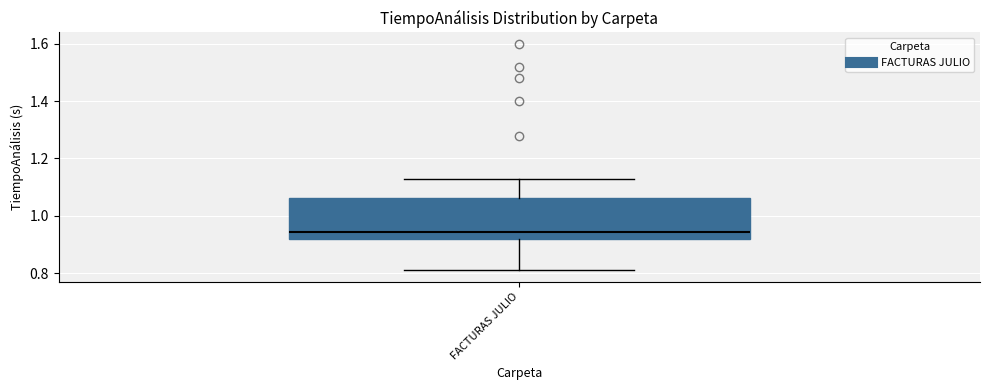

Read this box plot against the y-axis: the position of the median line, the range covered by the box, and the ends of both whiskers. The values are not printed on the chart, so give them approximately, as read against the axis.

median 0.94, box 0.92 to 1.06, whiskers 0.82 to 1.14